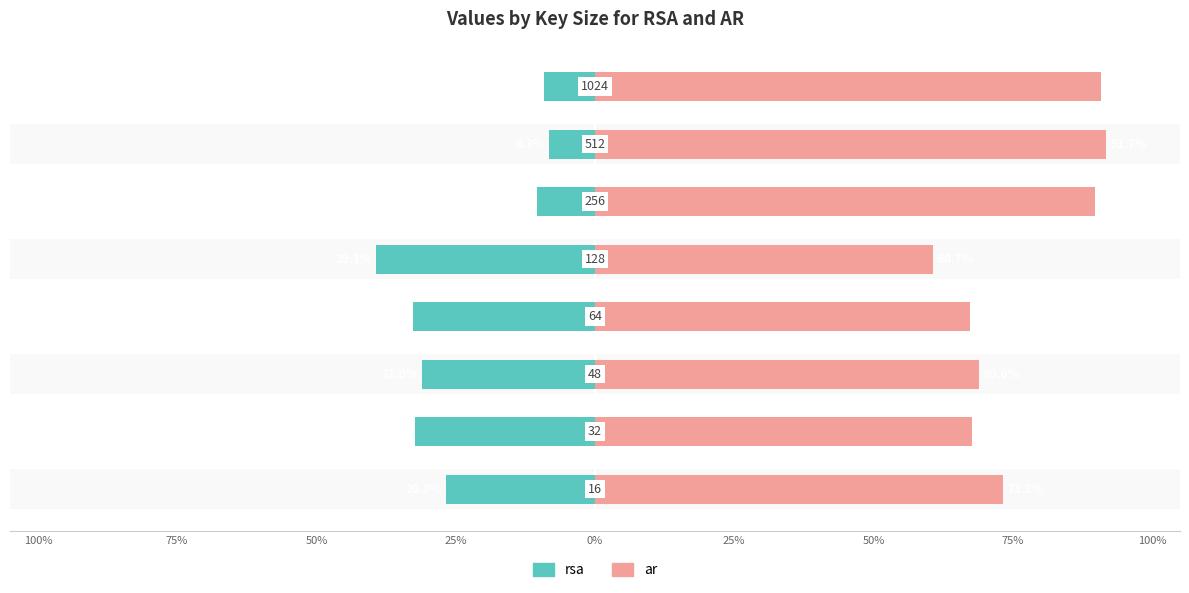

How many bars are there in total?

16